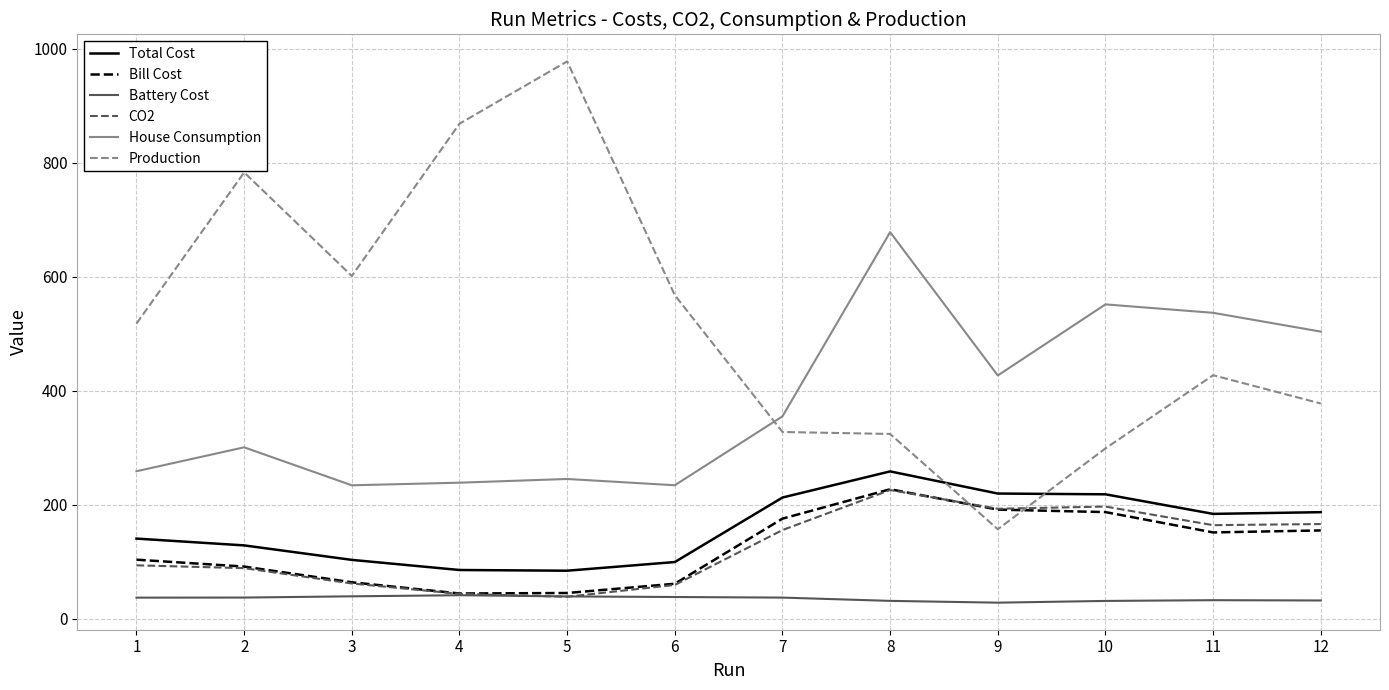

What is the greatest value displayed?

977.8